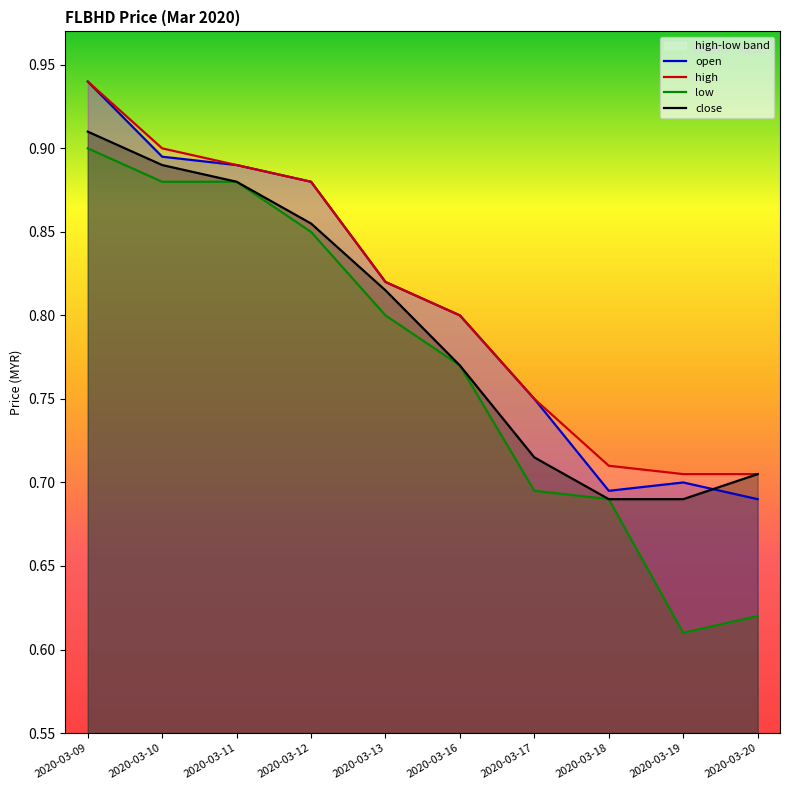

True or false: close has more than 2 interior local peaks.

False